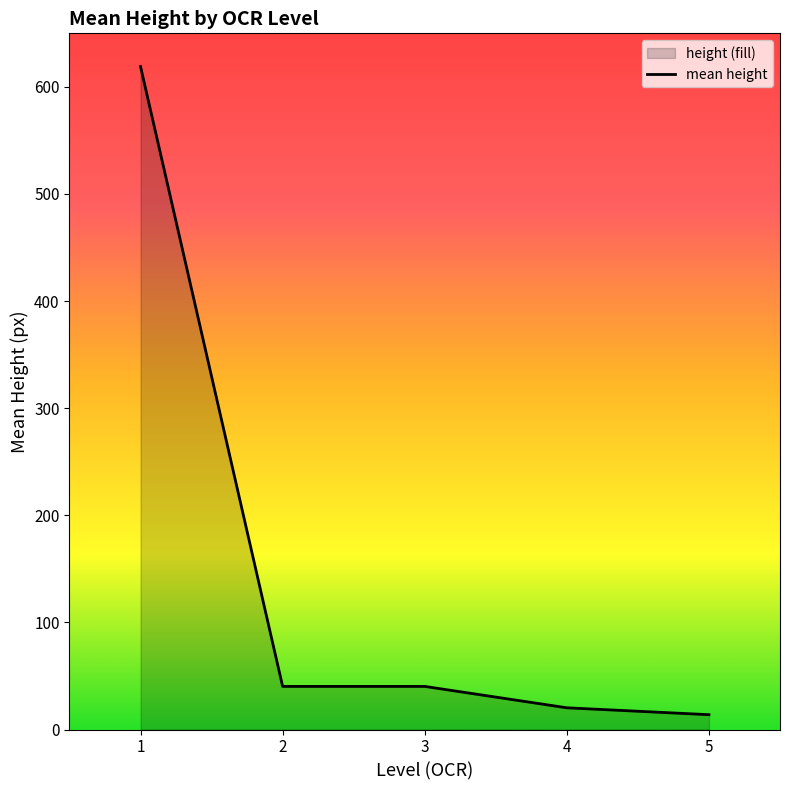

How many values exceed 40?

3